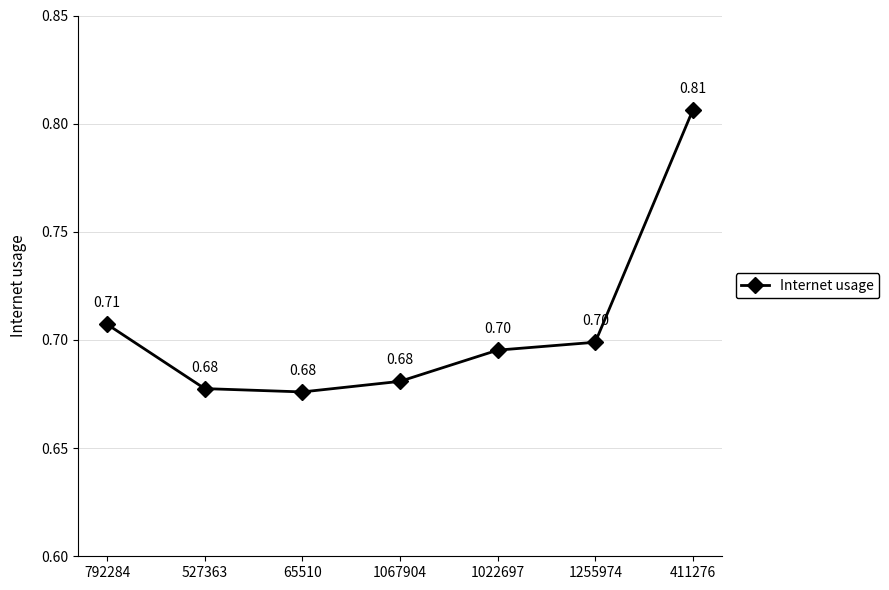

How many lines are shown in the chart?

1